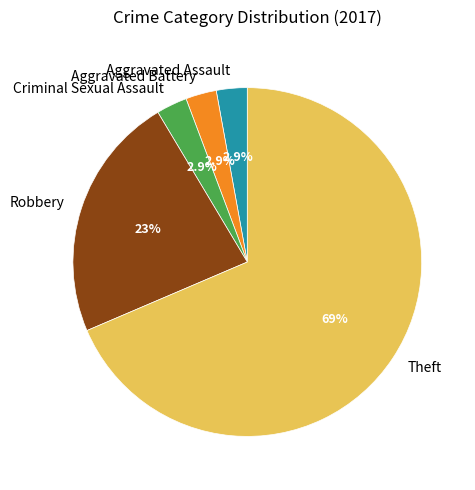

Count the number of slices in the pie.

5